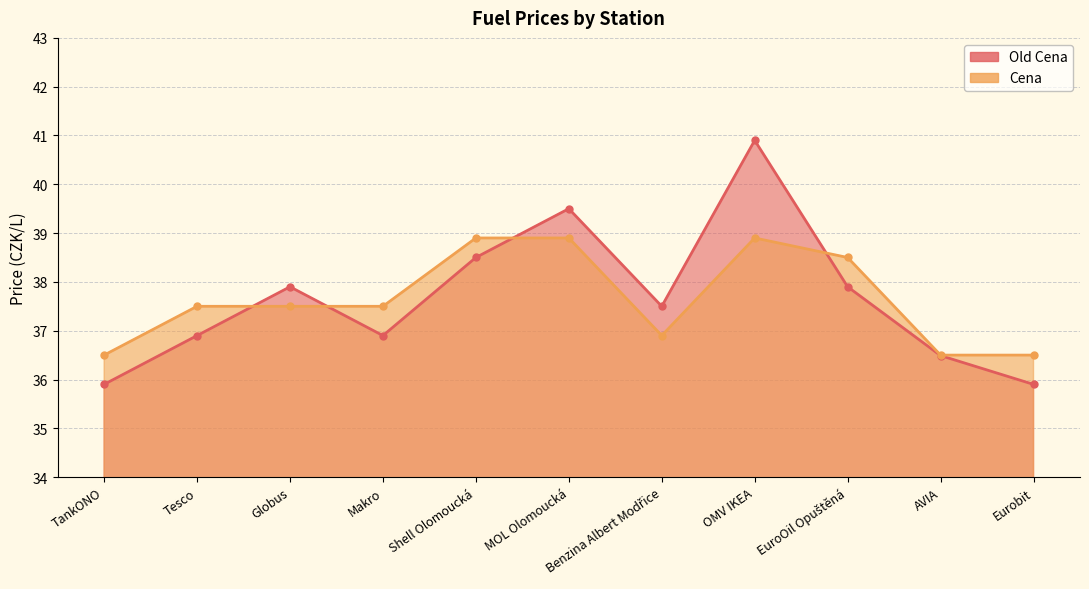

Which series ends up on top after the final intersection of Old Cena and Cena?

Cena